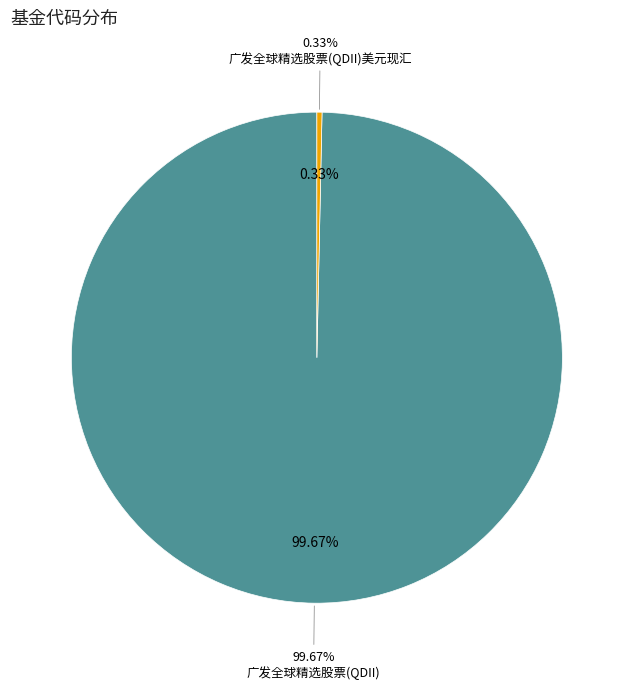

To the nearest percent, what is the combined percentage of 广发全球精选股票(QDII)美元现汇 and 广发全球精选股票(QDII)?

100%